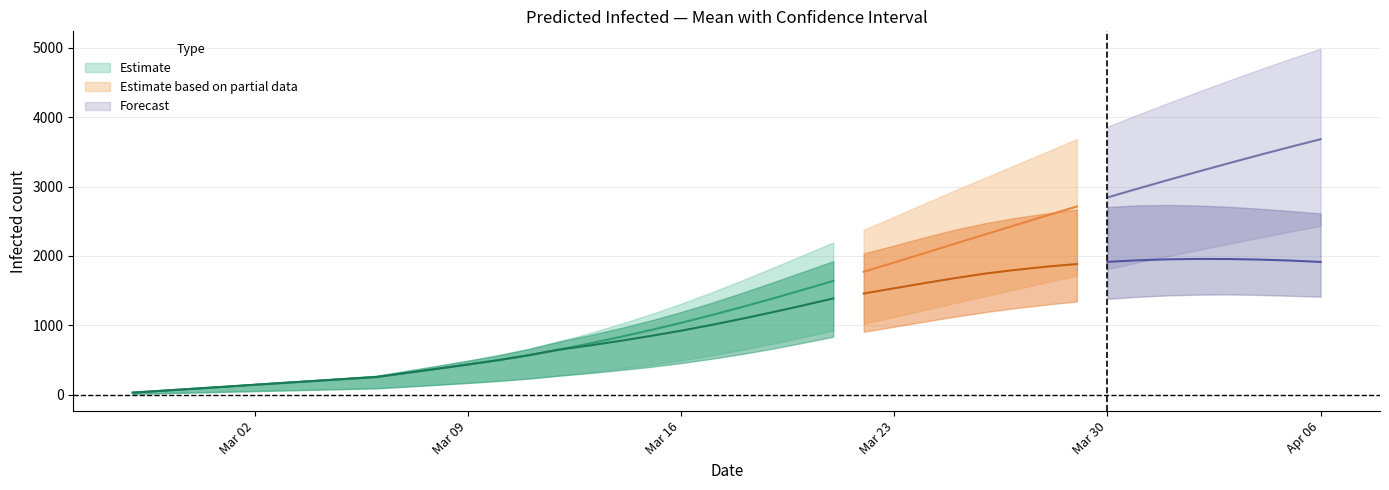

What is the total value across all series at 34?

15417